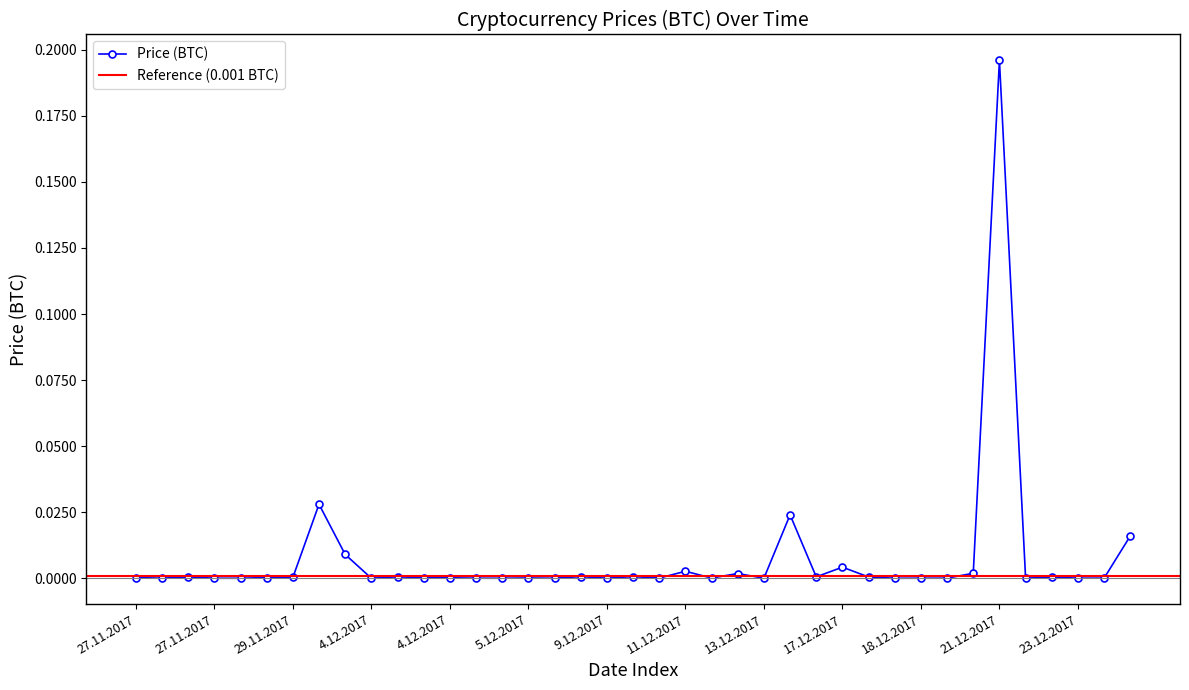

Reading left to right, transcribe all the data shown in this chart.

0.0	0.0	0.0	0.0	0.0	0.0	0.0	0.0	0.0	0.0	0.0	0.0	0.0	0.0	0.0	0.0	0.0	0.0	0.0	0.0	0.0	0.0	0.0	0.0	0.0	0.0	0.0	0.0	0.0	0.0	0.0	0.0	0.0	0.2	0.0	0.0	0.0	0.0	0.0